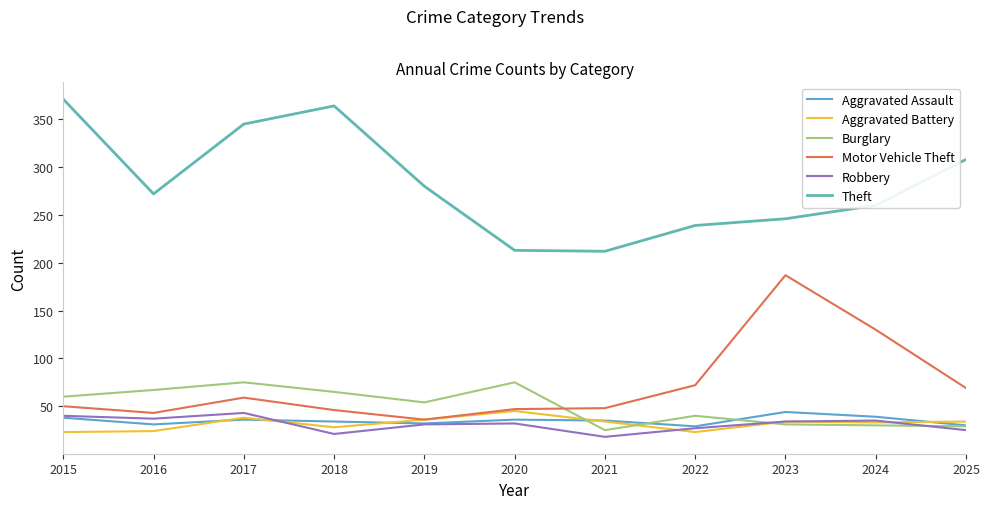

Which series has the largest range (max minus min)?

Theft